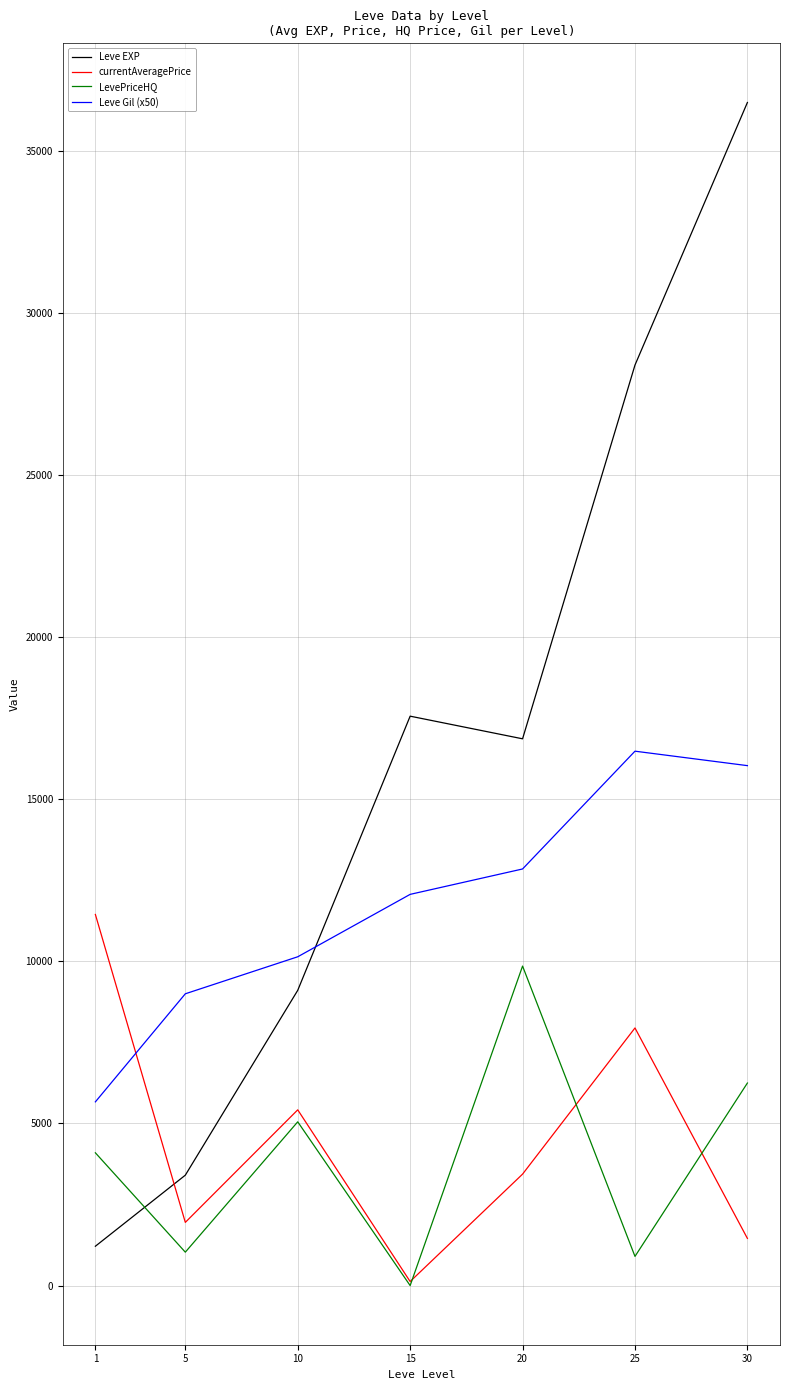

How many values in the currentAveragePrice series exceed 3437?

4